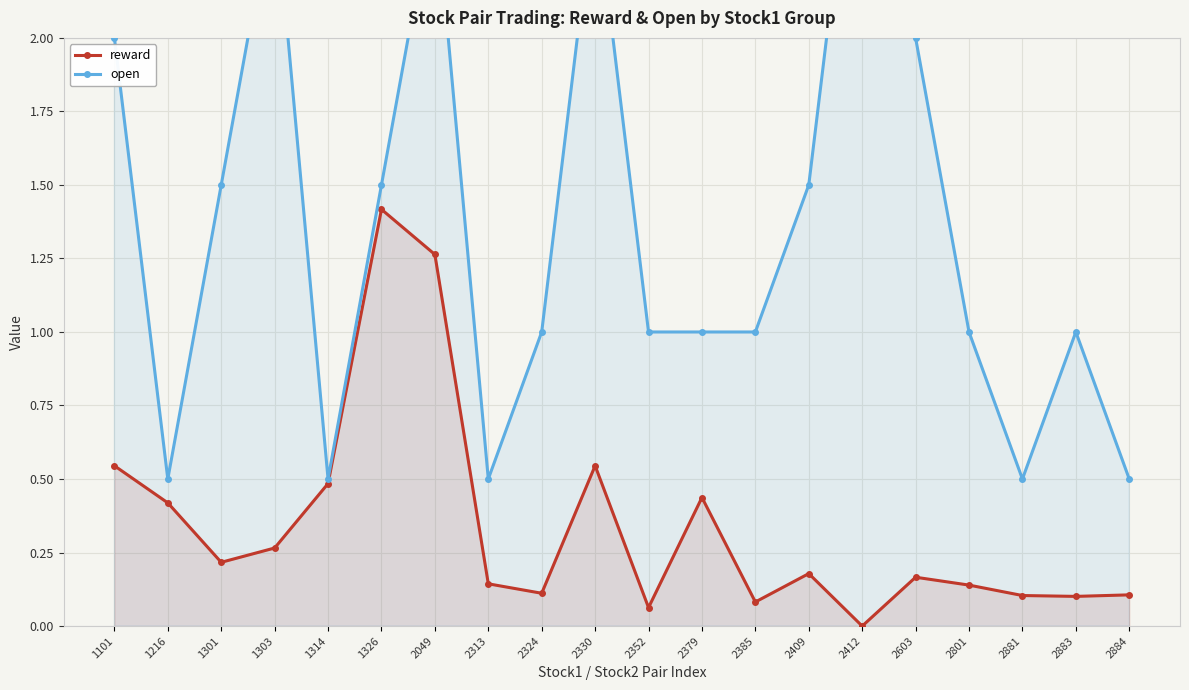

Where is the first local maximum for reward?

1326